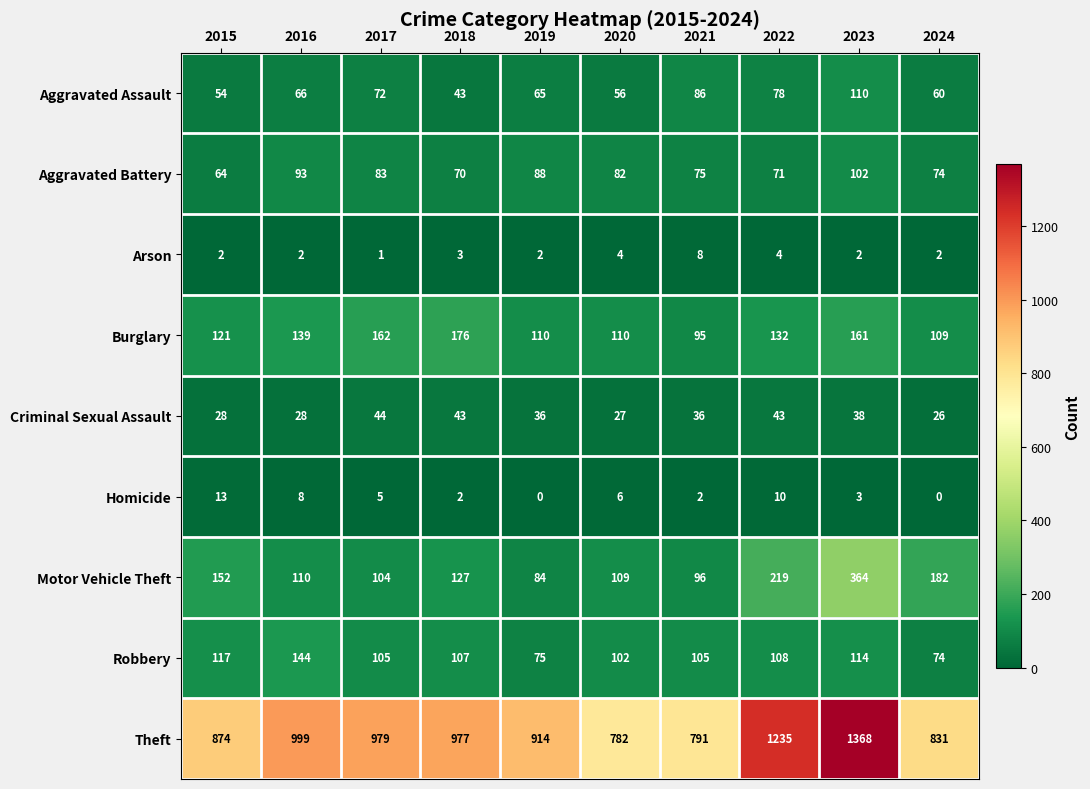

The value of Theft at 2024 is 831. True or false?

True